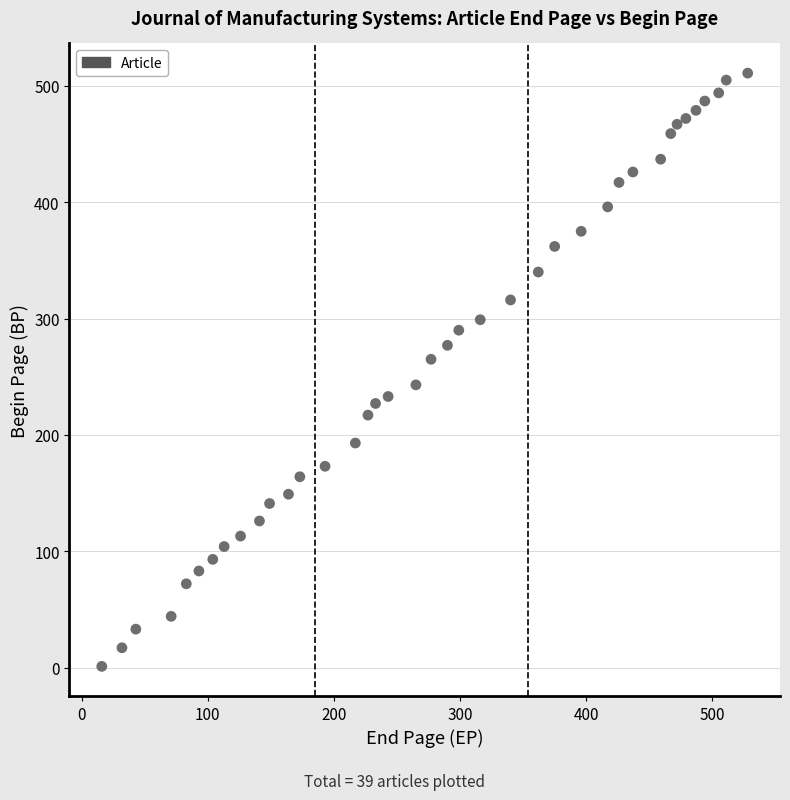

What is the range of X values (max minus min)?

512